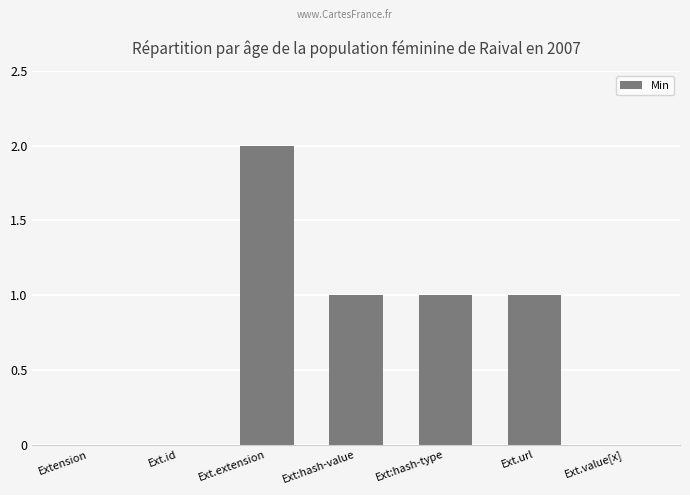

Is it true that the value at Ext.url is 1?

True